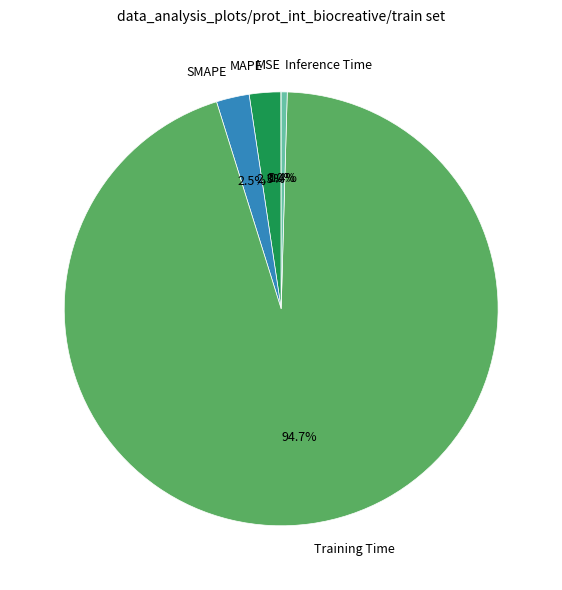

Does Training Time account for over 50% of the chart?

Yes